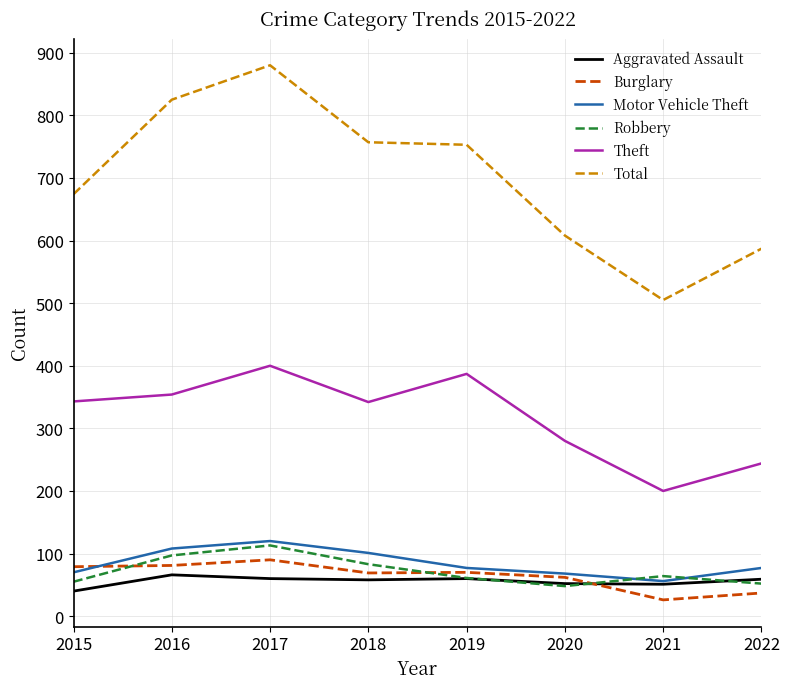

Where does the Burglary series first go above 70?

2015